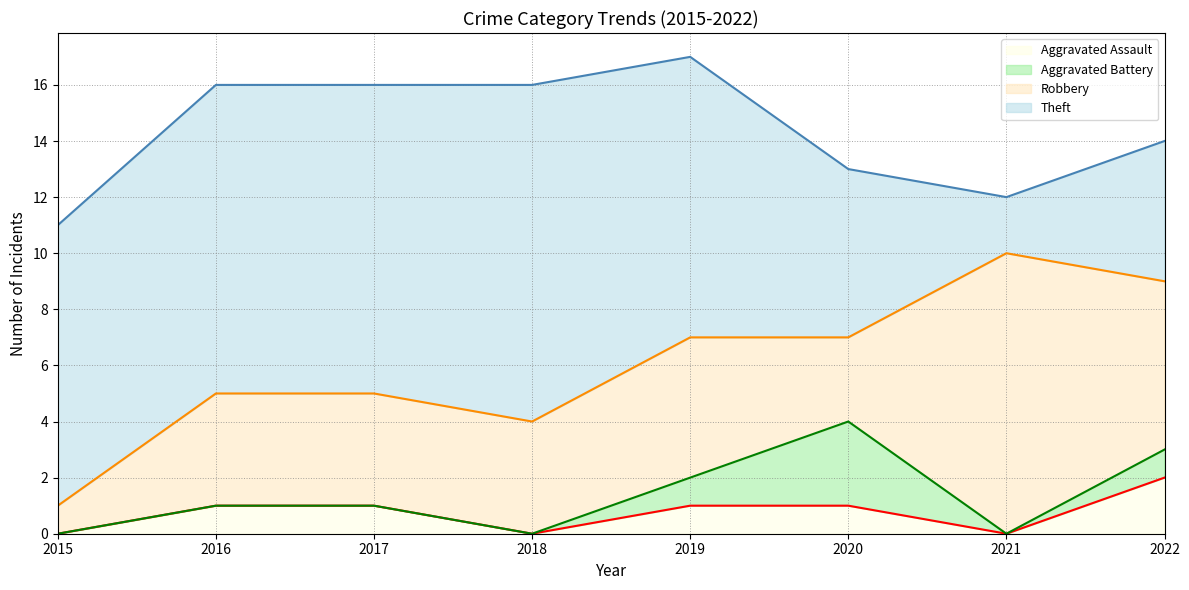

True or false: Aggravated Battery has a value of -2 at 2021.

False